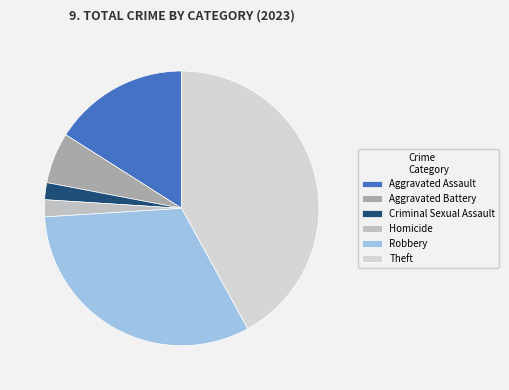

The Robbery slice represents 41% of the pie. True or false?

False